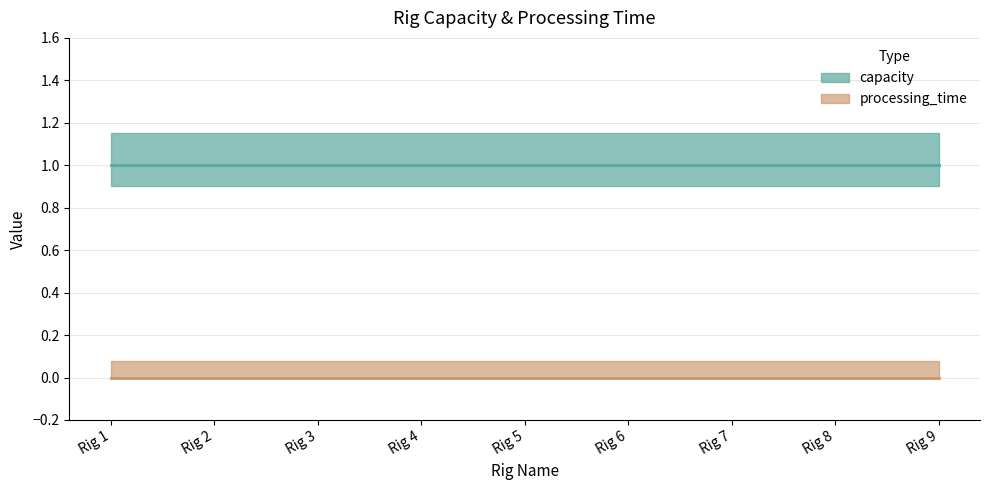

What is the average value of the capacity series?

1